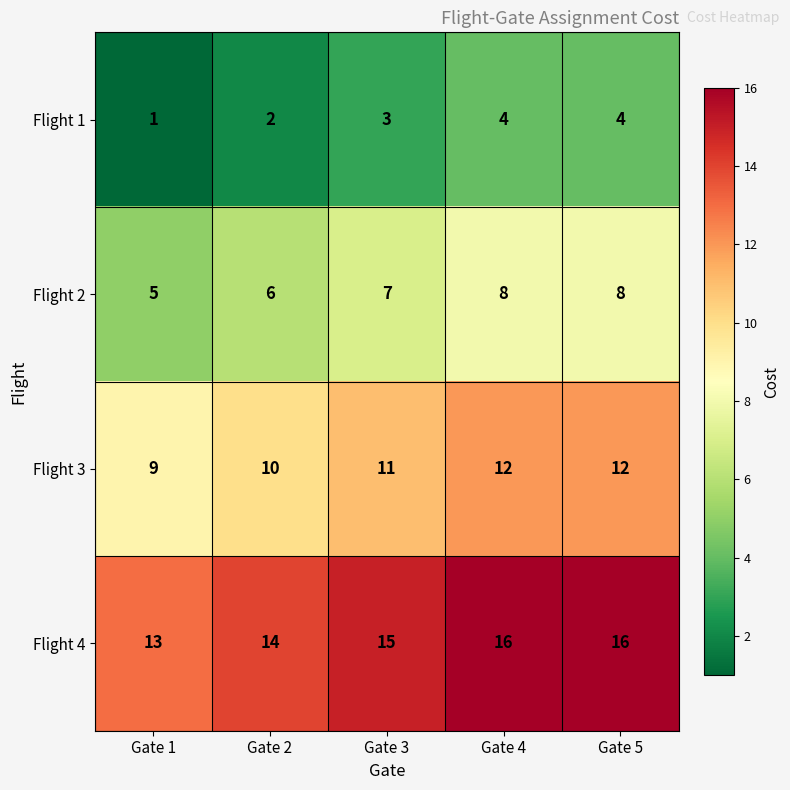

Reading right to left, transcribe all the data shown in this chart.

Flight 1: Gate 5=4	Gate 4=4	Gate 3=3	Gate 2=2	Gate 1=1
Flight 2: Gate 5=8	Gate 4=8	Gate 3=7	Gate 2=6	Gate 1=5
Flight 3: Gate 5=12	Gate 4=12	Gate 3=11	Gate 2=10	Gate 1=9
Flight 4: Gate 5=16	Gate 4=16	Gate 3=15	Gate 2=14	Gate 1=13